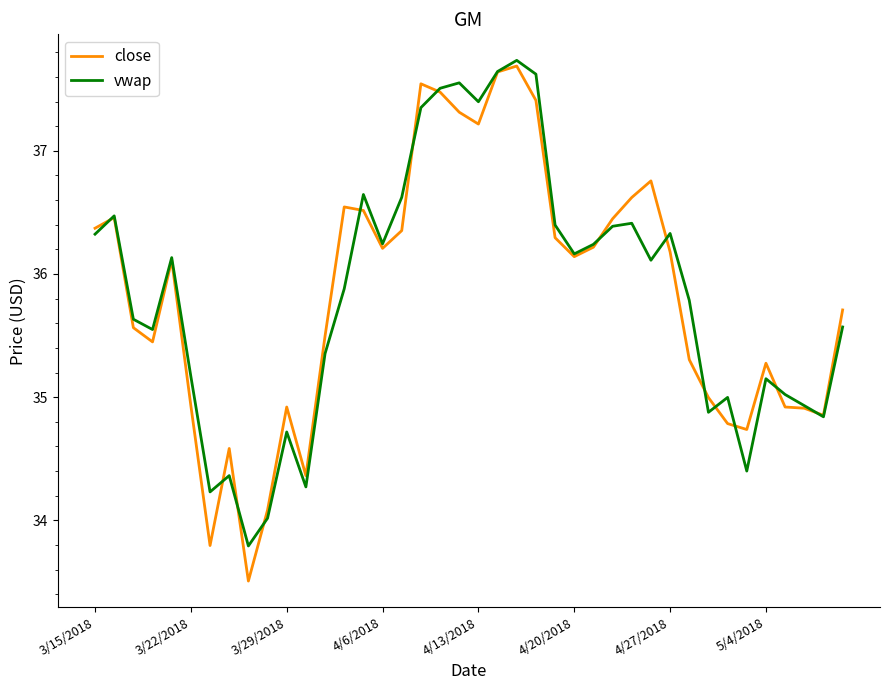

What is the lowest value of the close series?

33.5